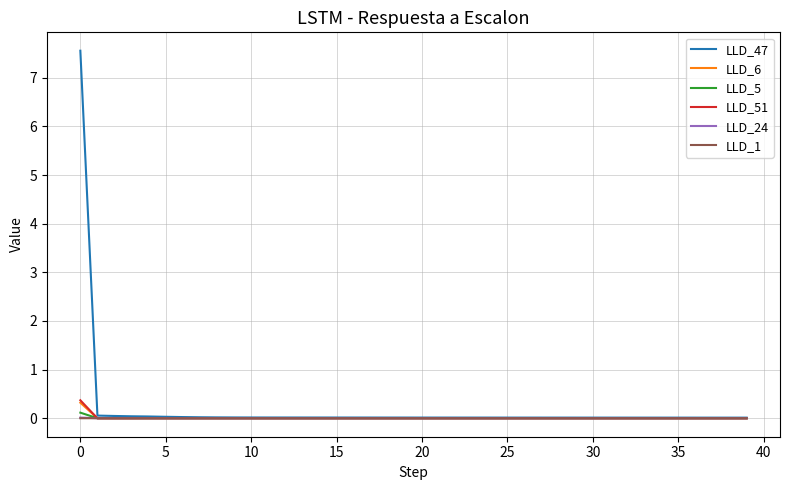

Which series has the widest spread of values?

LLD_47